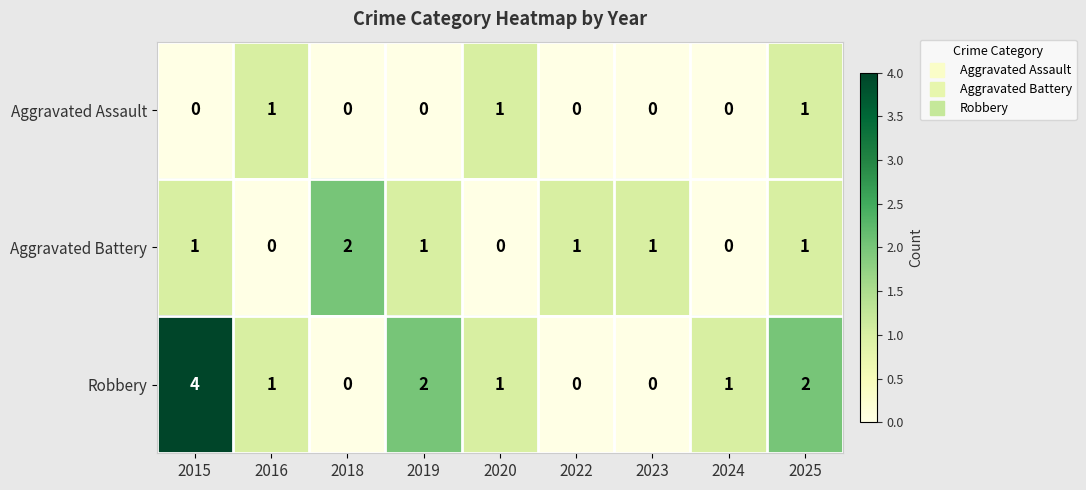

Which series has the widest spread of values?

Robbery